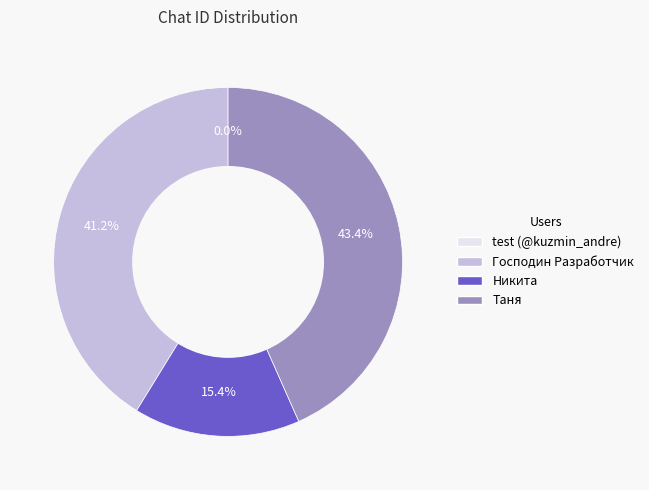

Is there any slice that represents more than half of the pie?

No